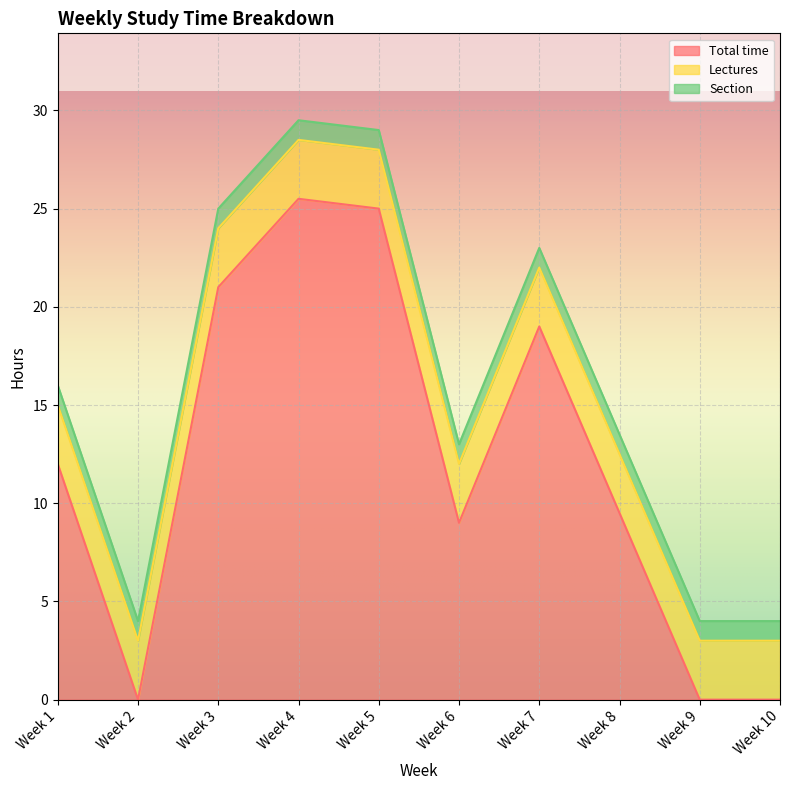

Reading left to right, list all the values displayed in this chart.

Total time: 12.0	0.0	21.0	25.5	25.0	9.0	19.0	9.5	0.0	0.0
Lectures: 3.0	3.0	3.0	3.0	3.0	3.0	3.0	3.0	3.0	3.0
Section: 1.0	1.0	1.0	1.0	1.0	1.0	1.0	1.0	1.0	1.0